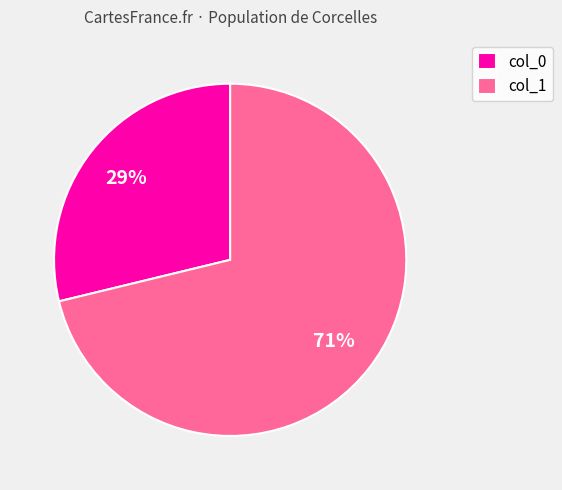

To the nearest percent, what is the difference between the col_0 and col_1 slice percentages?

42%